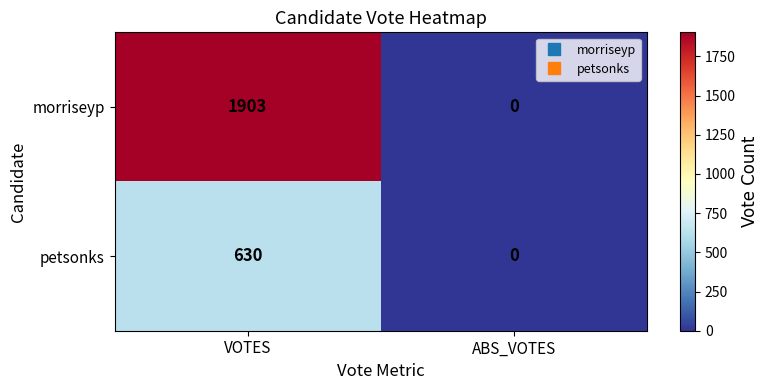

Rank the series by their average value, from highest to lowest.

morriseyp, petsonks